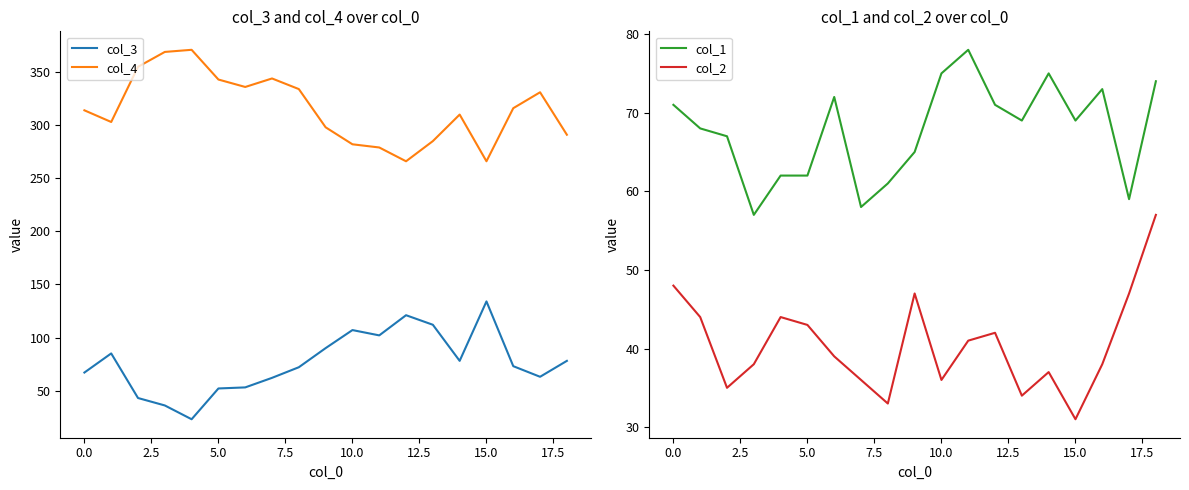

In col_4, how many points are lower than both neighbors (excluding endpoints)?

4